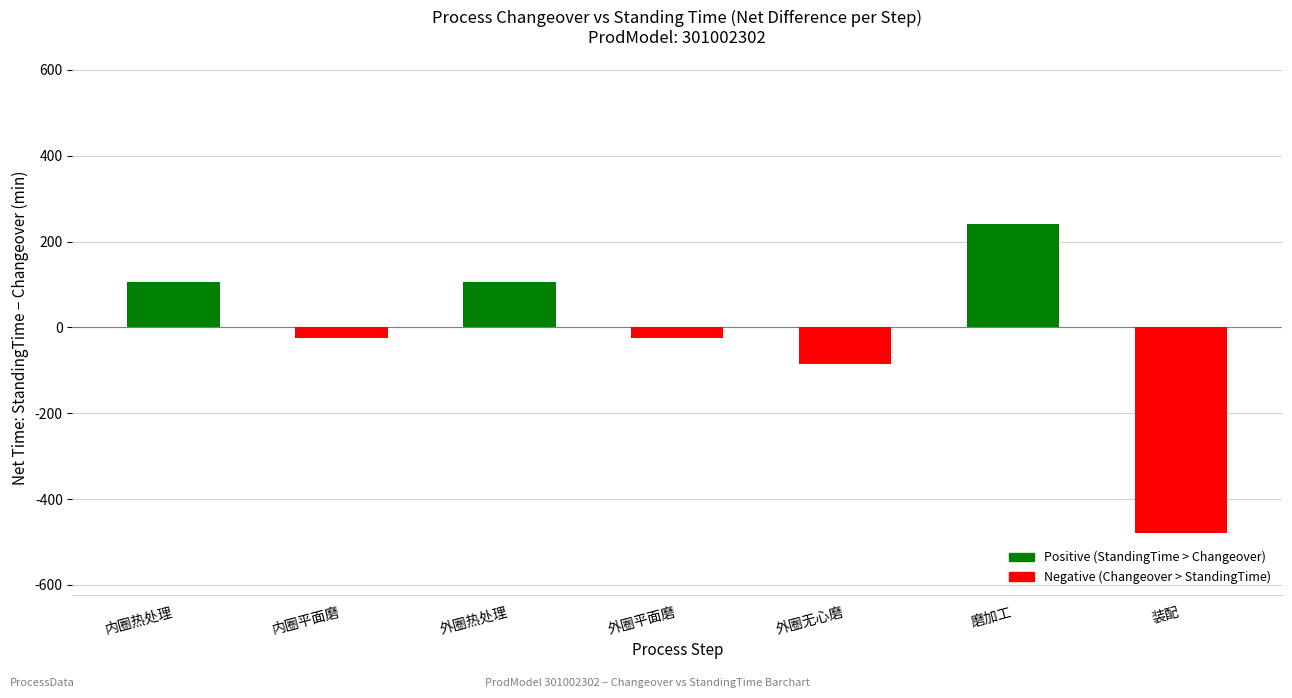

How many values are below zero?

4